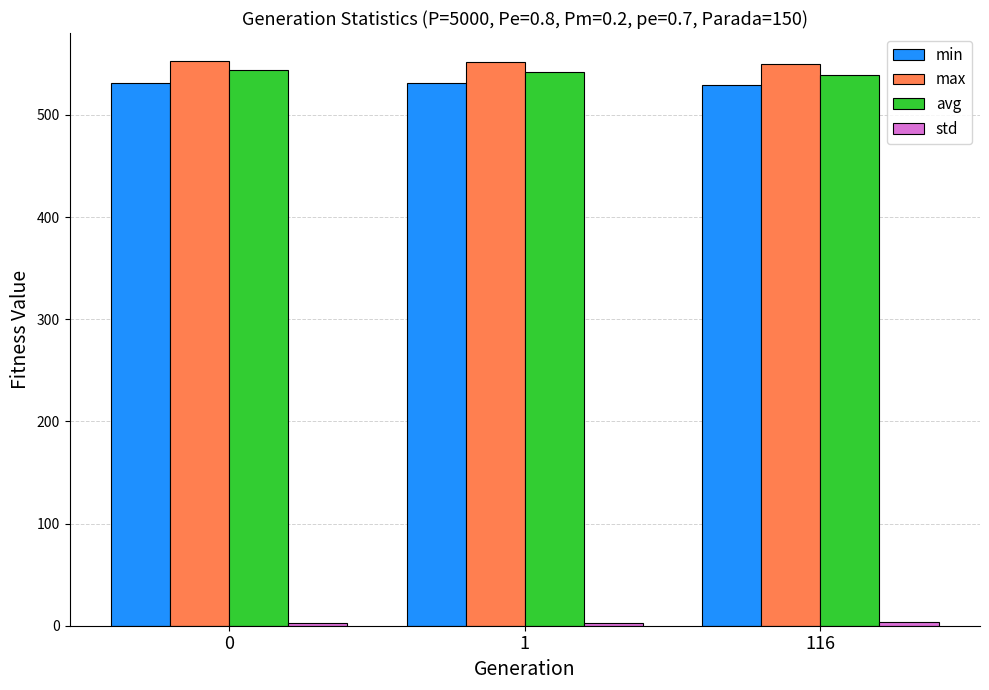

Is it true that avg equals 543.5 at 0?

True